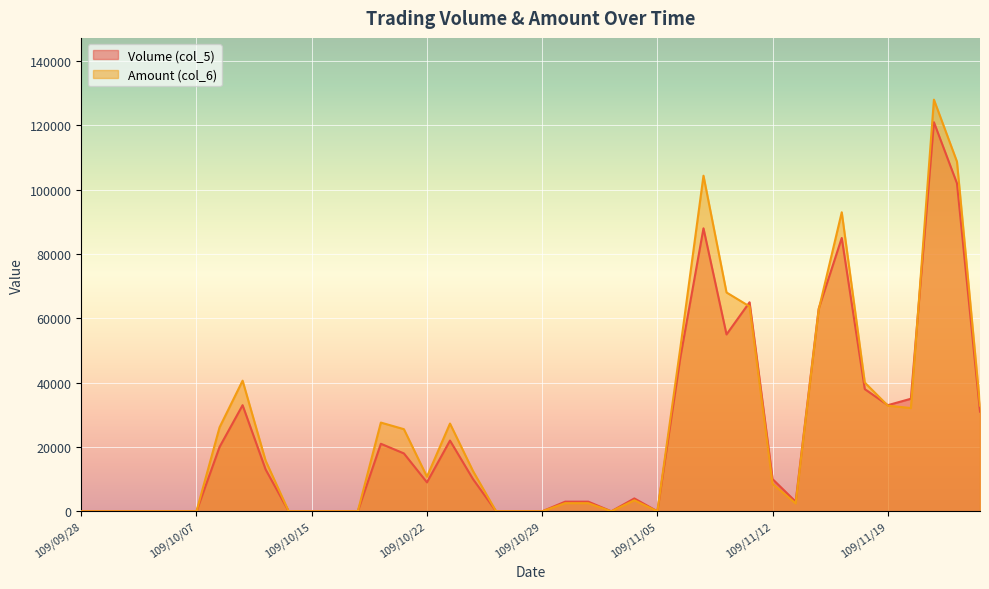

Reading left to right, what are all the values shown in this chart?

Volume (col_5): 0	0	0	0	0	0	20000	33000	13000	0	0	0	0	21000	18000	9000	22000	10000	0	0	0	3000	3000	0	4000	0	48000	88000	55000	65000	10000	3000	63000	85000	38000	33000	35000	121000	102000	31000
Amount (col_6): 0	0	0	0	0	0	26110	40620	15730	0	0	0	0	27590	25540	10760	27290	12500	0	0	0	2530	2520	0	3420	0	51050	104360	68050	63710	8500	2460	62690	93000	40040	32860	32100	128020	108740	32860